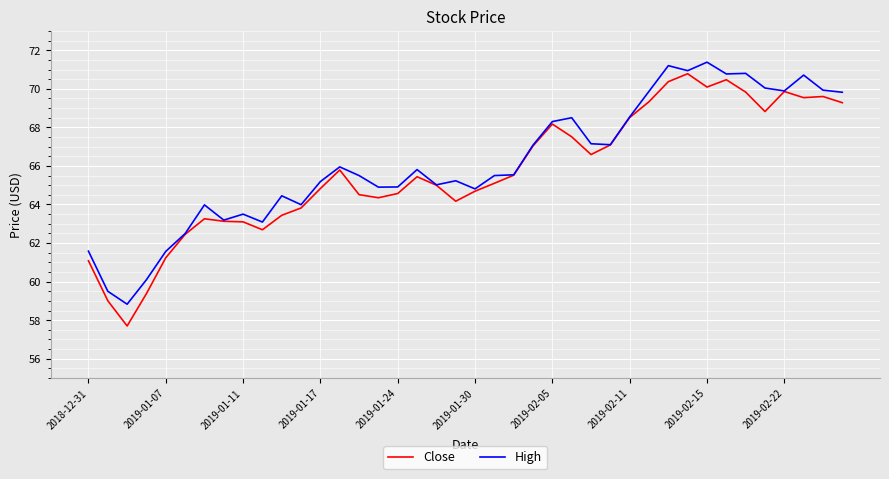

What are all the series names shown in the legend?

Close, High